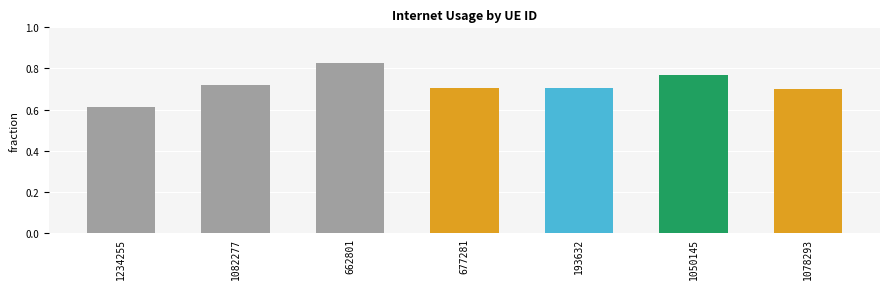

True or false: the data shows 0.7 at 1082277.

True